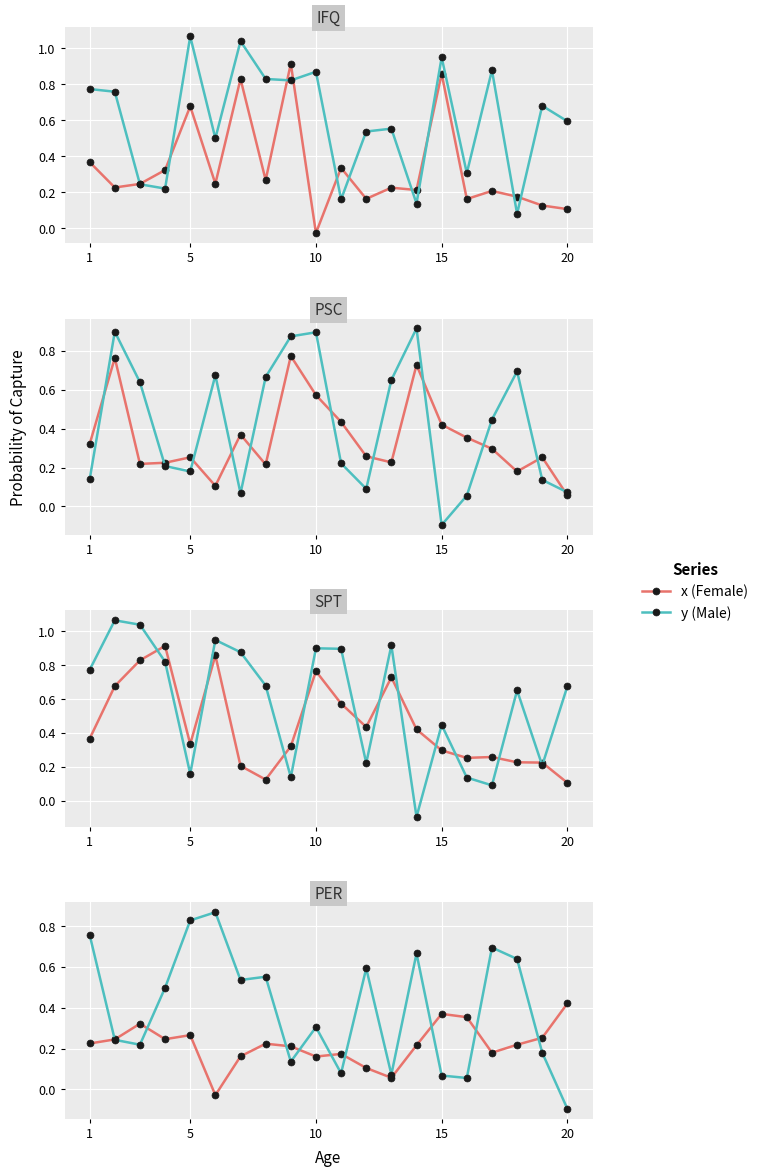

In y (Male), how many points are lower than both neighbors (excluding endpoints)?

6